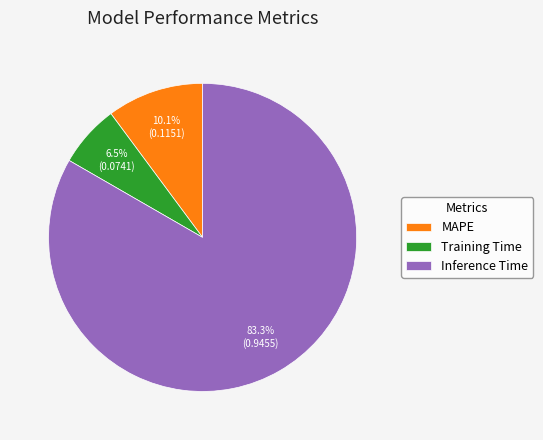

Is there any slice that represents more than half of the pie?

Yes